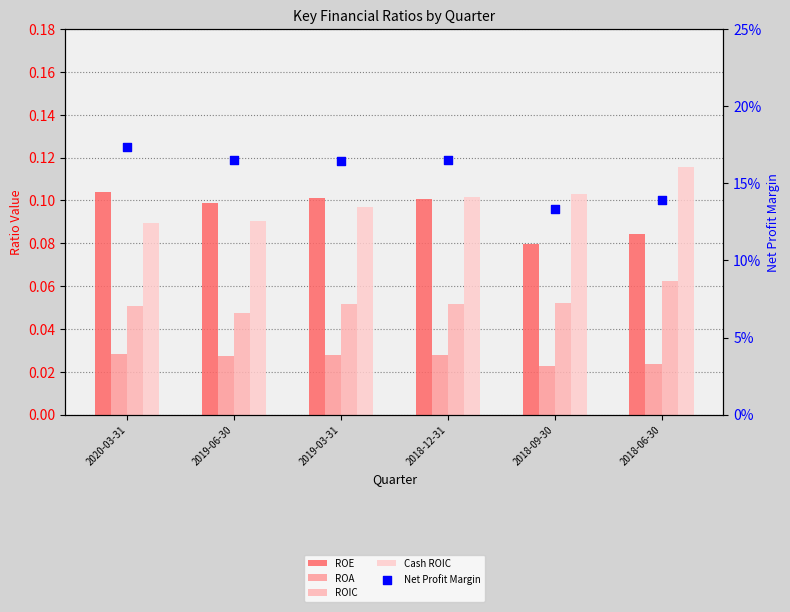

Which series contains the highest Y value?

Net Profit Margin